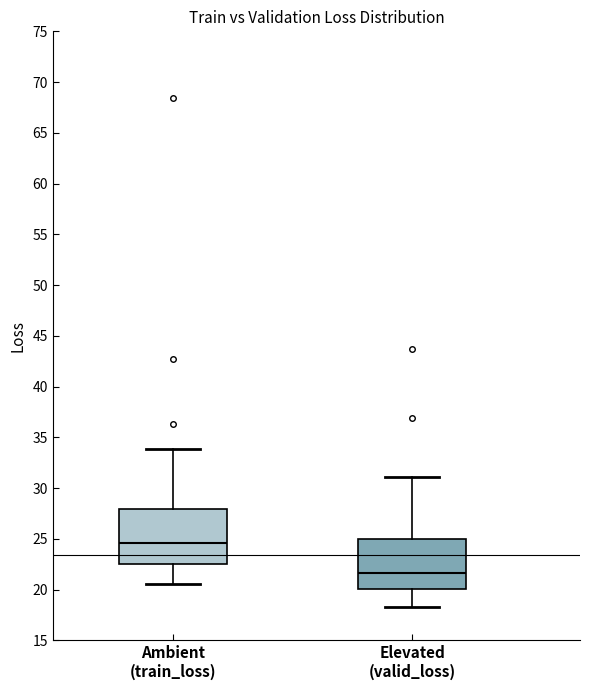

Reading left to right, read every box against the y-axis: the position of its median line, the range the box covers, and the ends of its whiskers. The values are not printed on the chart, so give them approximately, as read against the axis.

Ambient (train_loss): median 24.5, box 22.5 to 28.0, whiskers 20.5 to 34.0
Elevated (valid_loss): median 21.5, box 20.0 to 25.0, whiskers 18.5 to 31.0